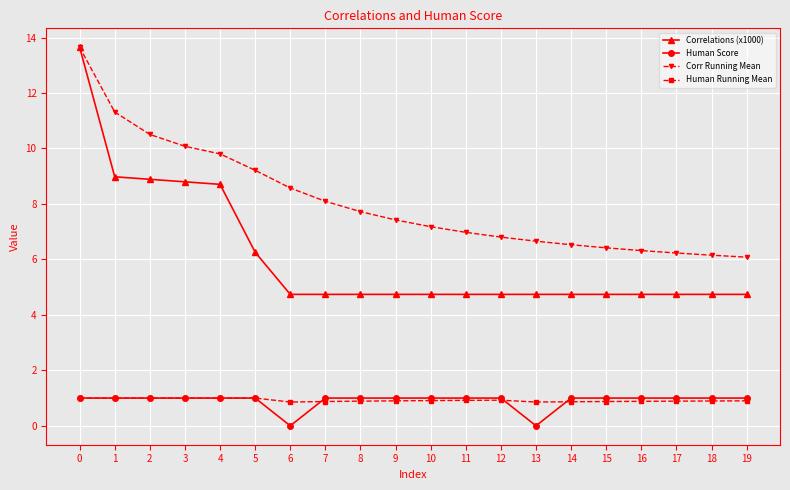

What is the sum of all Human Running Mean values?

18.4